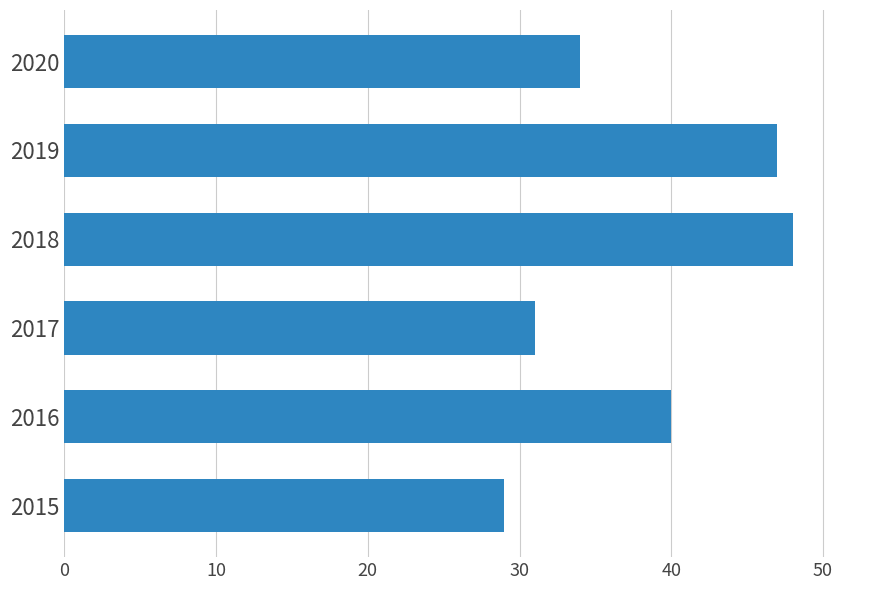

List the labels in order of value, smallest first.

2015, 2017, 2020, 2016, 2019, 2018